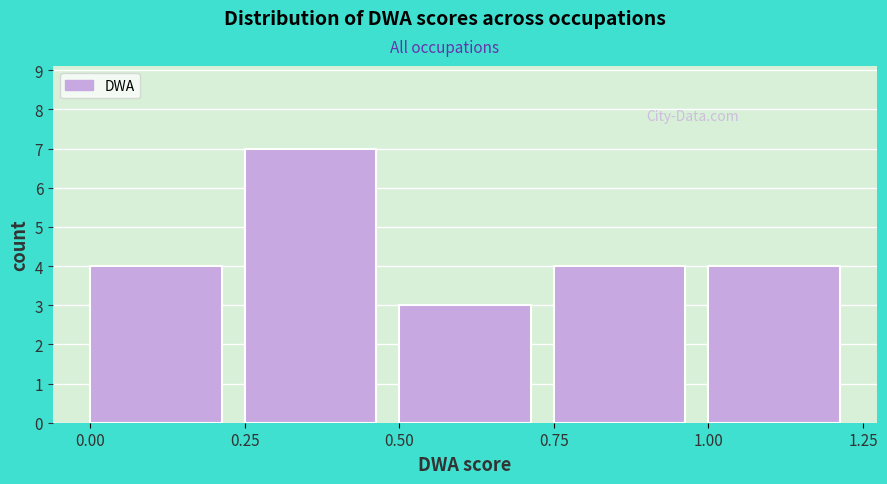

Reading left to right, list every bar in this chart as the range it spans on the x-axis followed by its height. The values are not printed on the chart, so give them approximately, as read against the axis.

0.00 to 0.25: 4
0.25 to 0.50: 7
0.50 to 0.75: 3
0.75 to 1.00: 4
1.00 to 1.25: 4